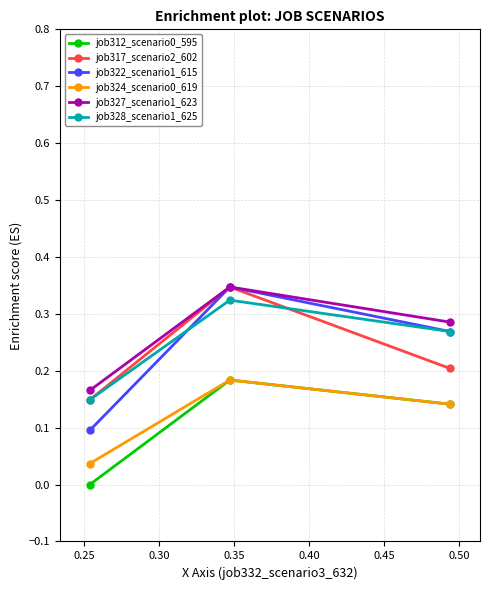

Which series has the widest spread of values?

job322_scenario1_615